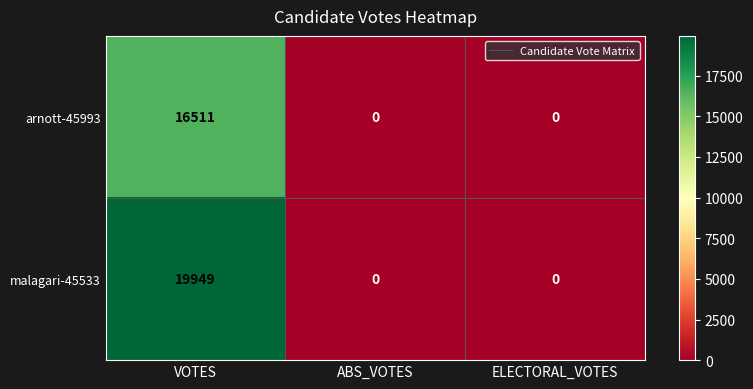

Which series has the widest spread of values?

malagari-45533